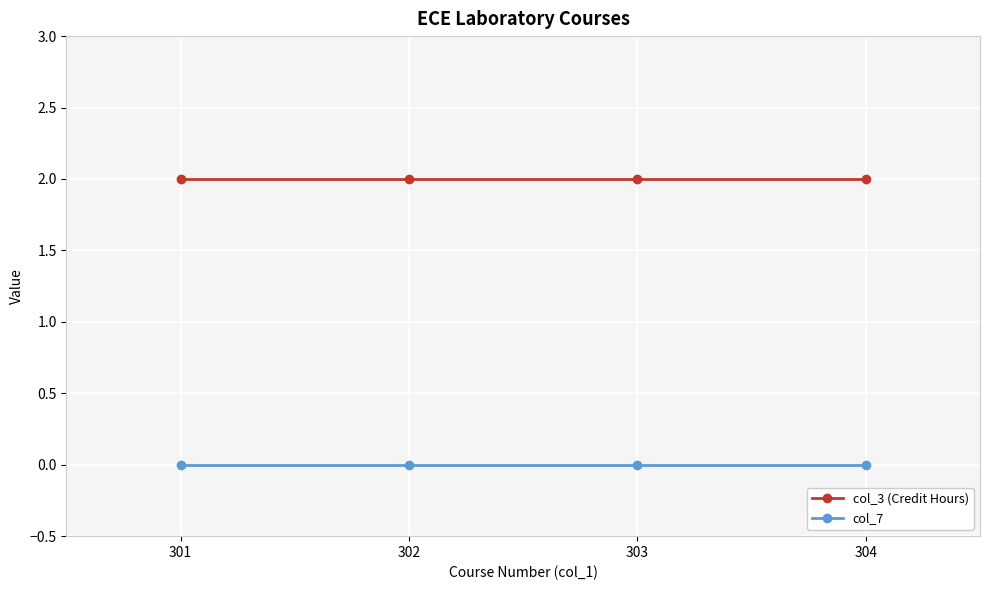

Reading left to right, extract all data points from this chart.

col_3 (Credit Hours): 301=2	302=2	303=2	304=2
col_7: 301=0	302=0	303=0	304=0